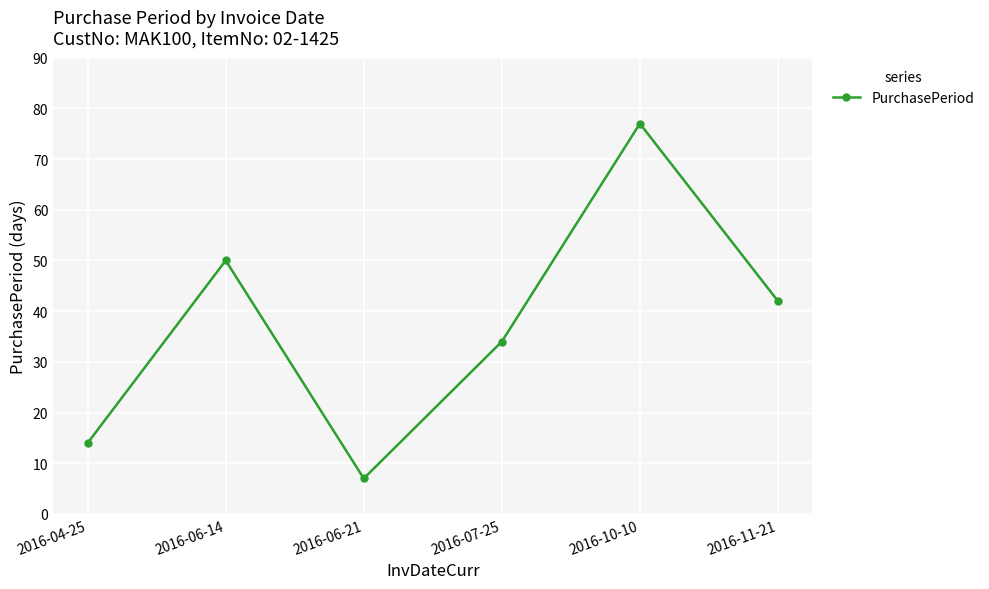

Does the chart display data point markers on the line(s)?

Yes